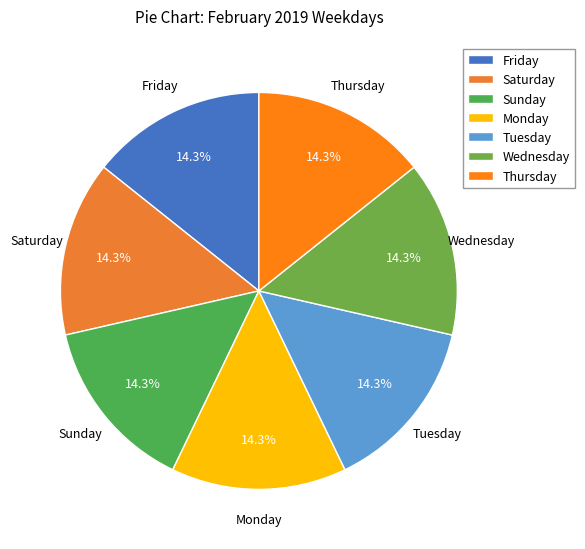

How many slices are in this pie chart?

7